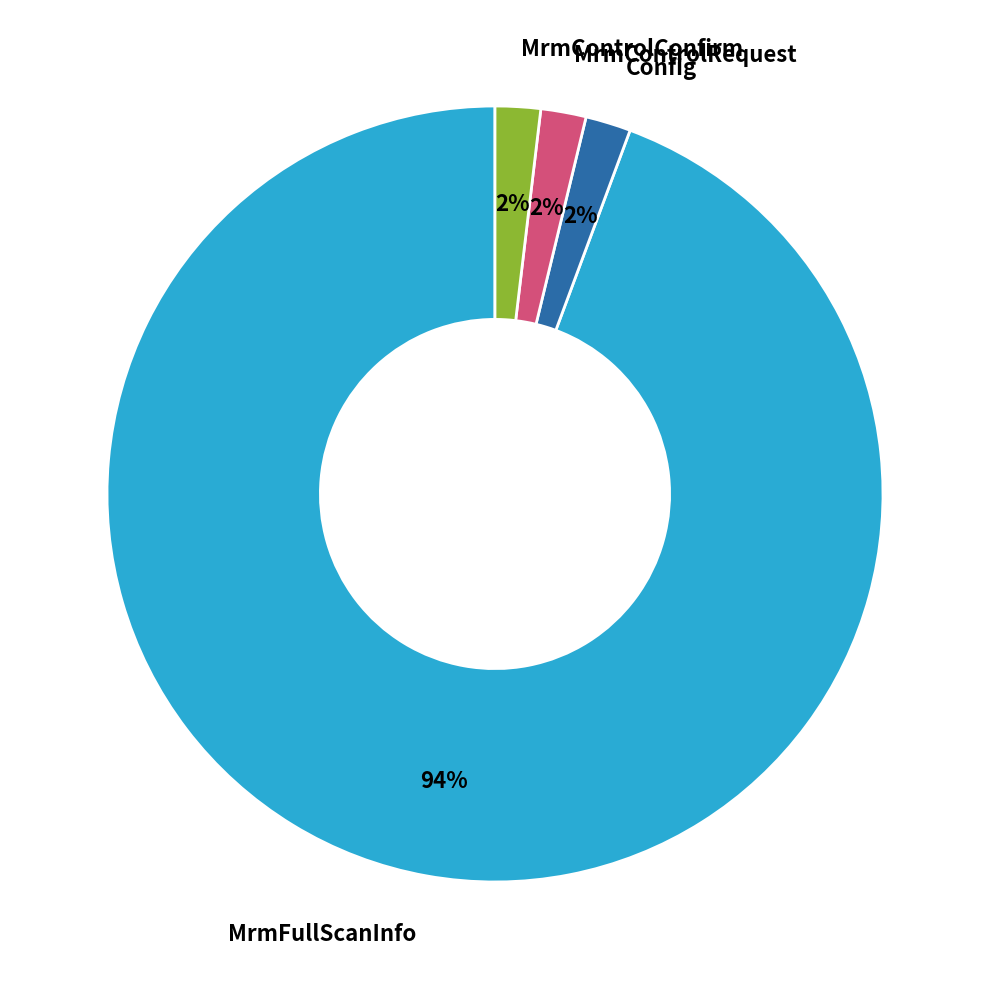

To the nearest percent, what is the average slice percentage?

25%